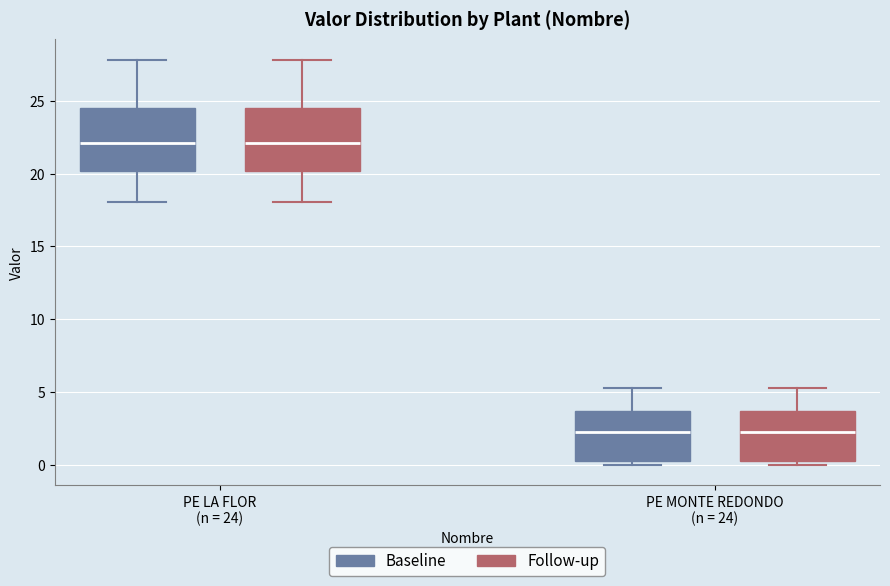

Where is the lower edge of the box for PE MONTE REDONDO (n = 24) (Follow-up) on the y-axis? The values are not printed on the chart, so give them approximately, as read against the axis.

0.5